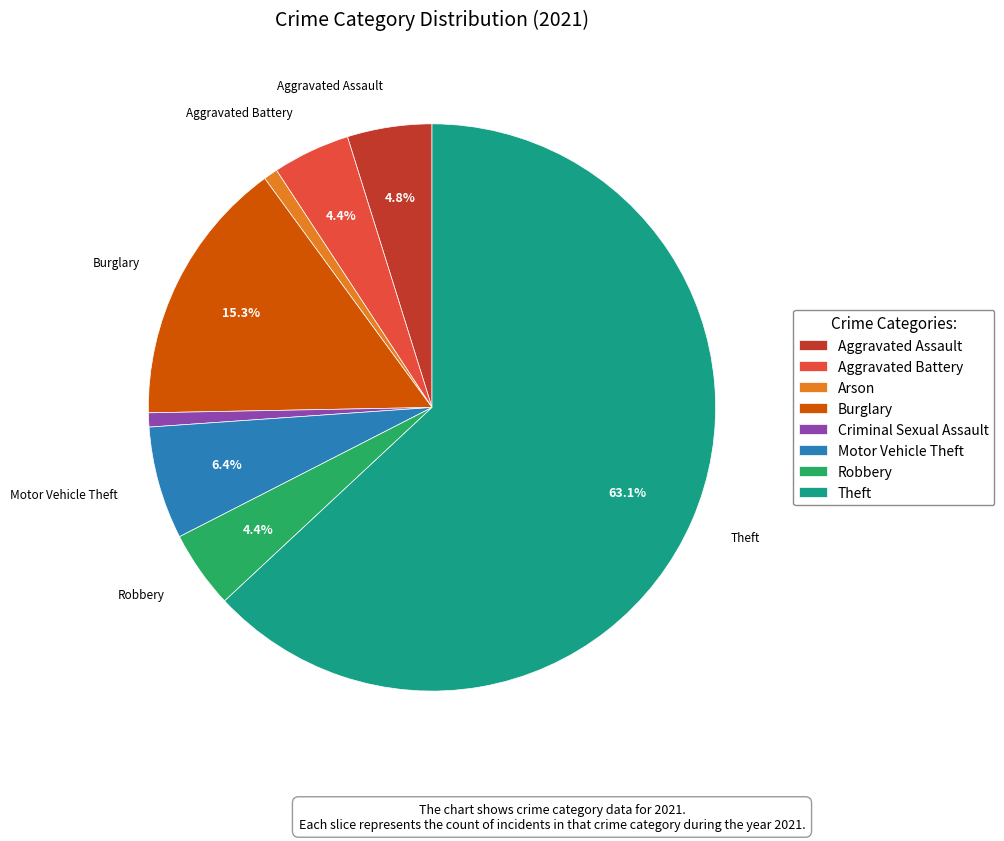

How many segments does this pie chart have?

8